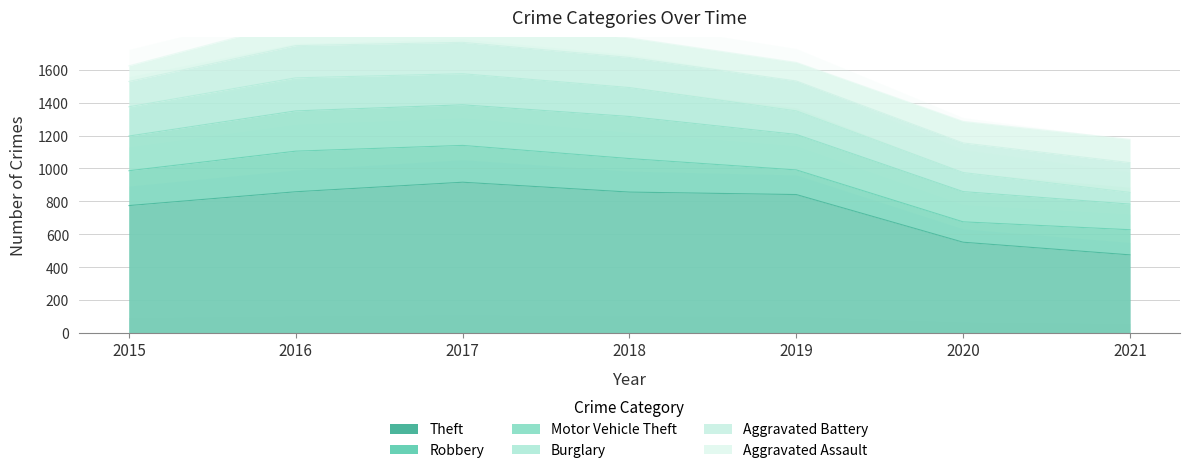

What is the average value of the Aggravated Assault series?

125